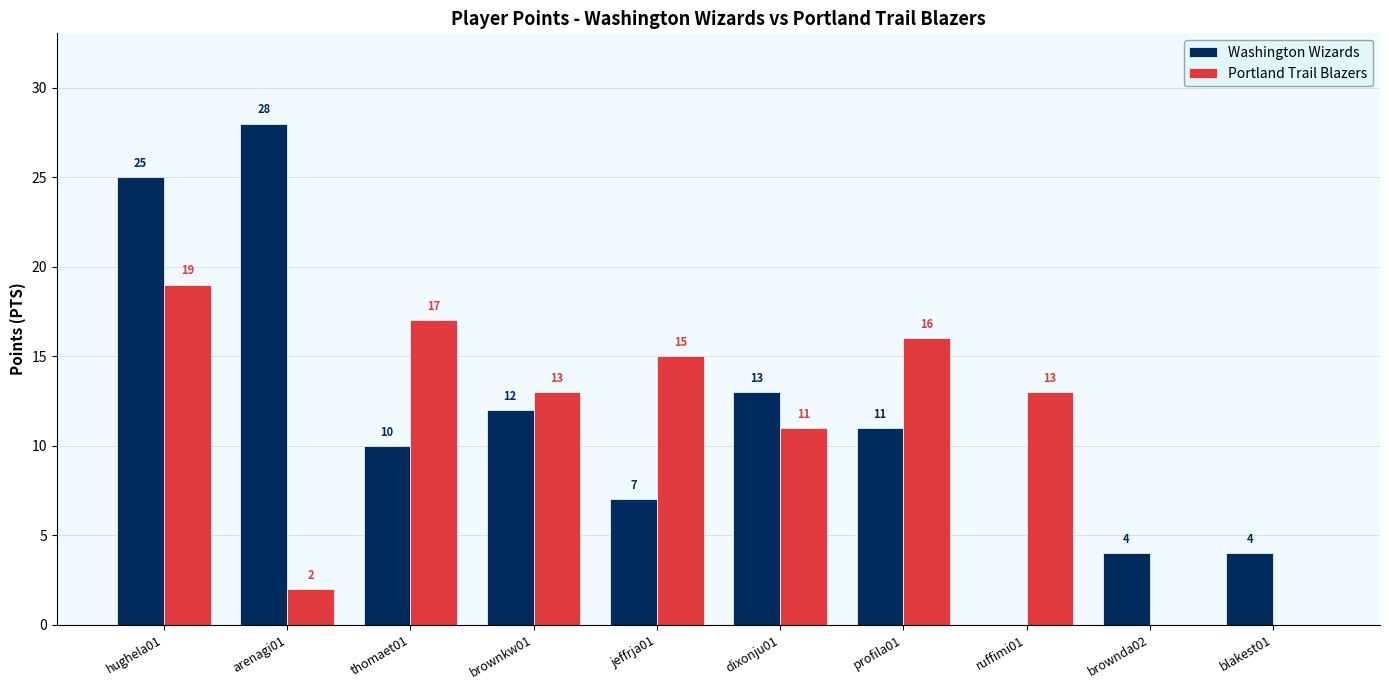

Are the bars grouped side by side (vs. stacked)?

Yes